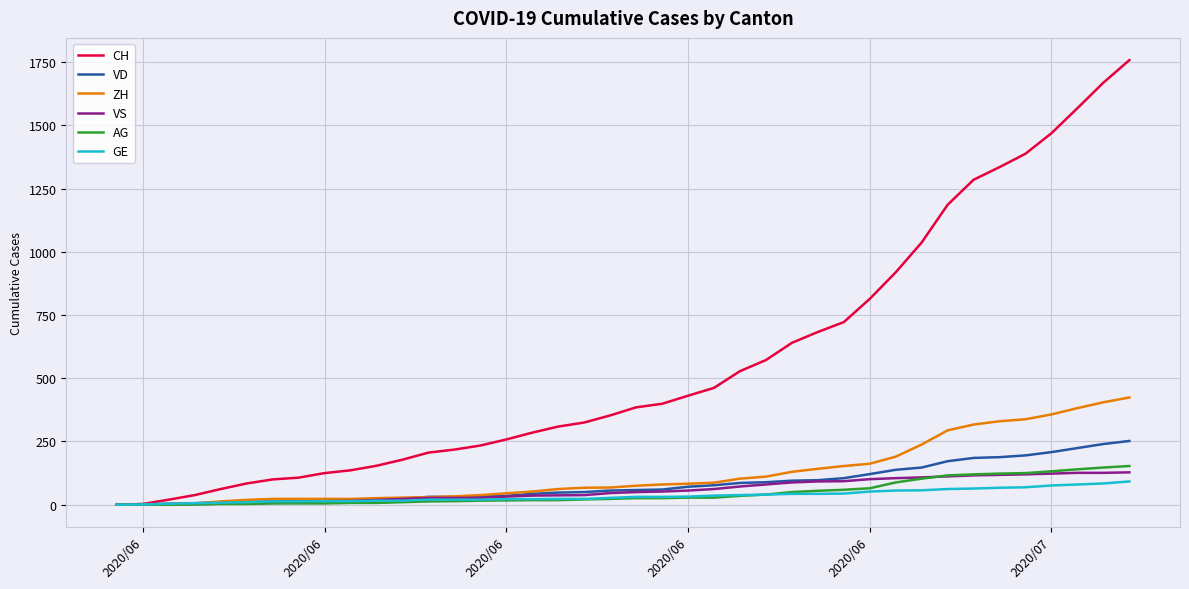

Is this an area chart (filled region under the line)?

No